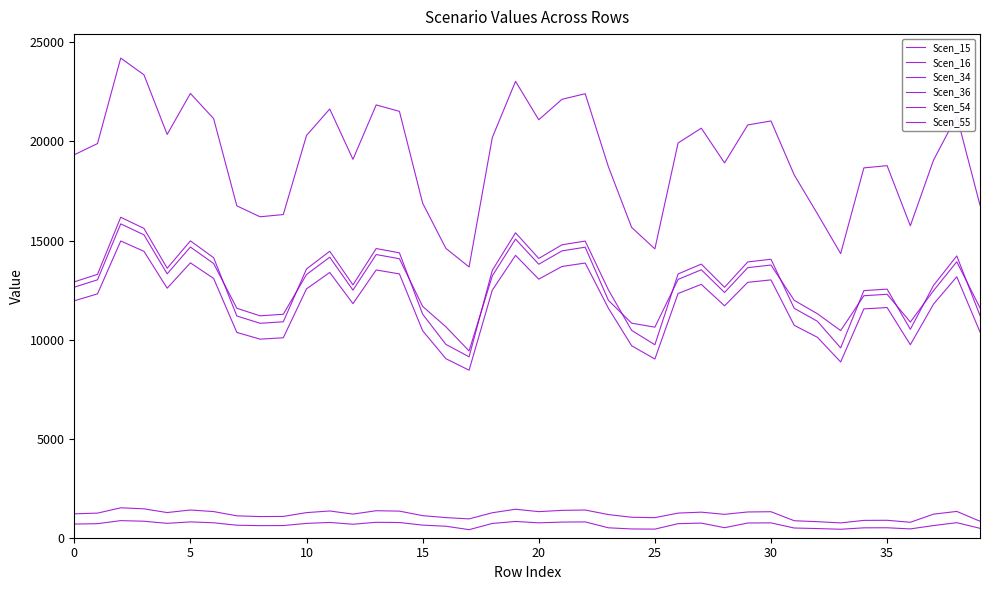

Does the chart have visible grid lines?

No